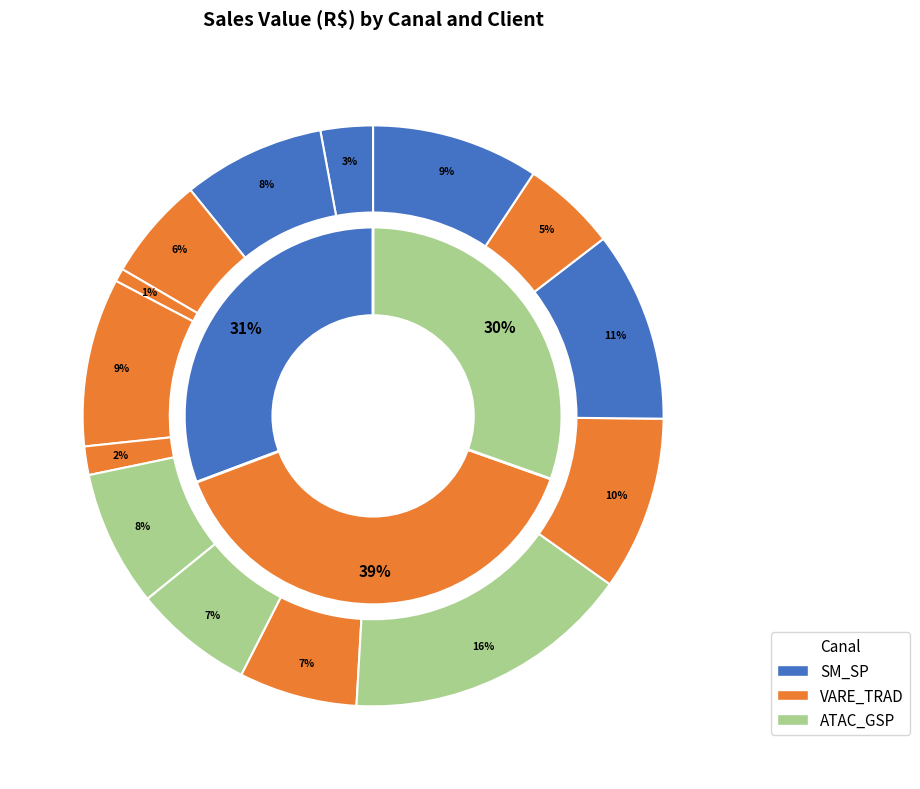

Does POSTO PICA PAU account for over 50% of the chart?

No